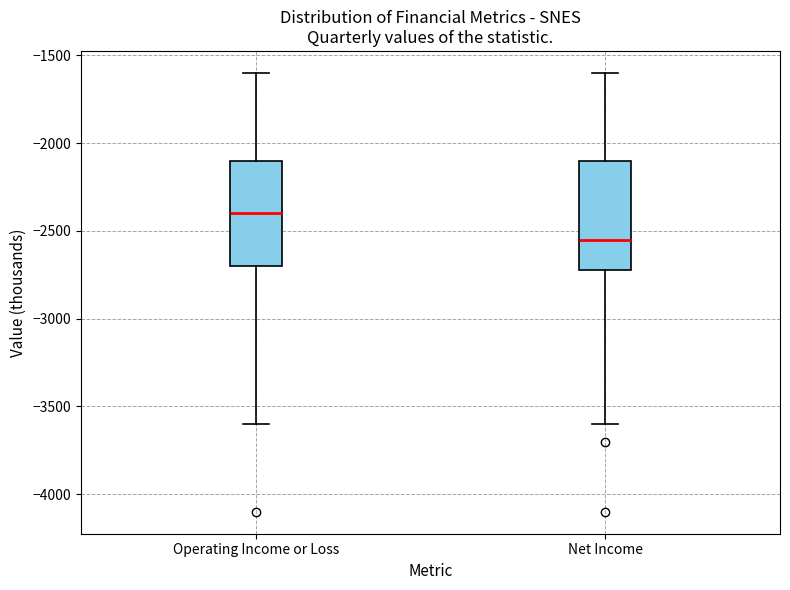

Reading left to right, transcribe this box plot: for each box, give where its median line is, the range the box spans, and where its two whiskers end, as read against the y-axis. The values are not printed on the chart, so give them approximately, as read against the axis.

Operating Income or Loss: median -2400, box -2700 to -2100, whiskers -3600 to -1600
Net Income: median -2550, box -2700 to -2100, whiskers -3600 to -1600